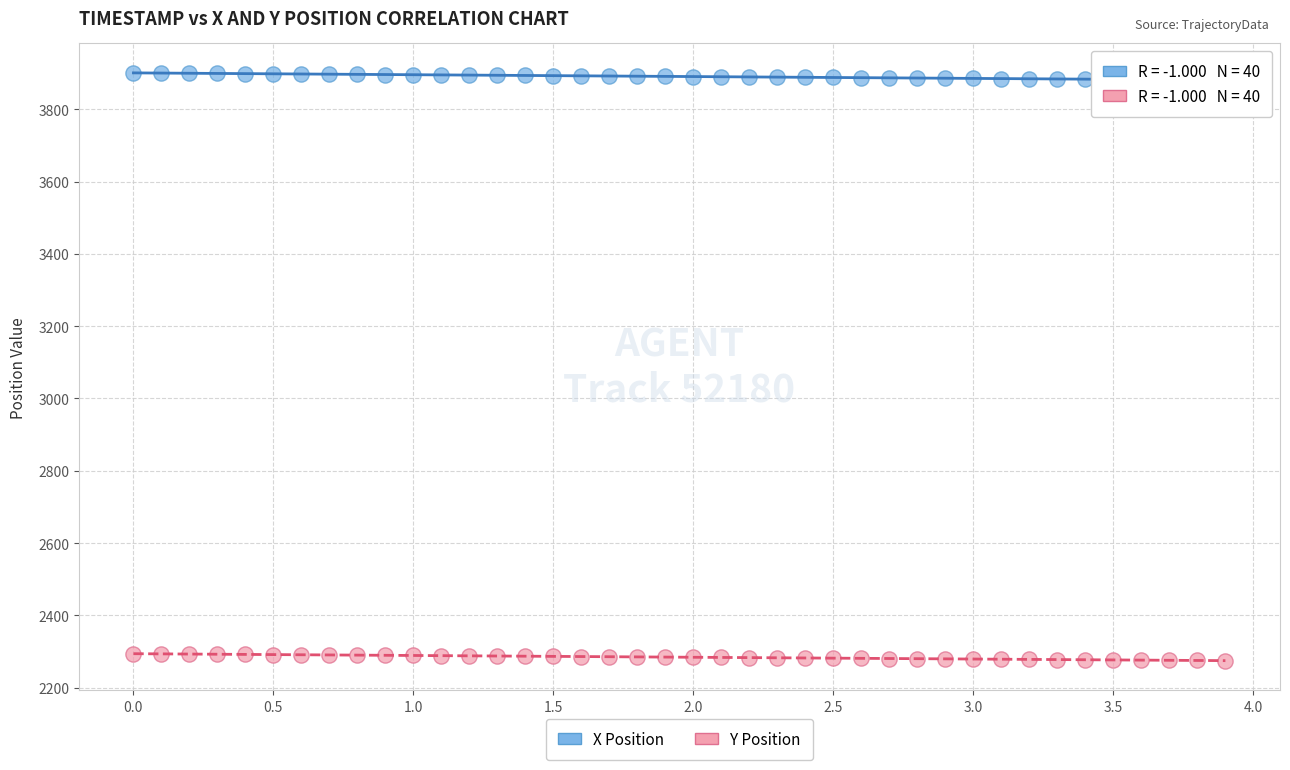

Across all data points, what is the range of Y values (max minus min)?

1625.3